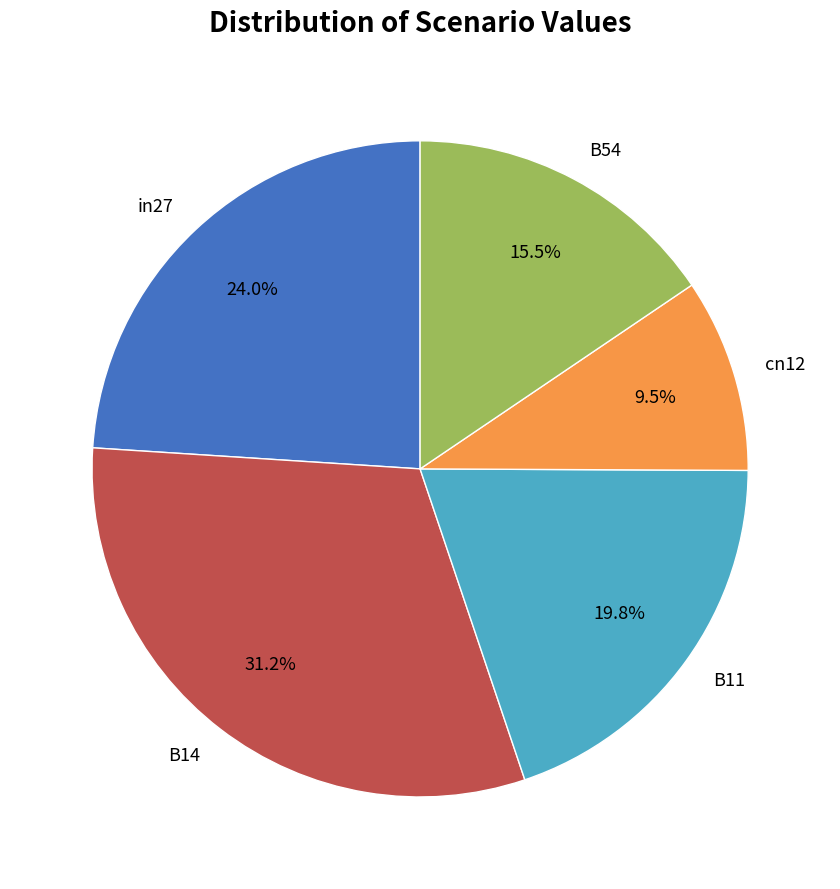

To the nearest percent, what is the difference between the B11 and B54 slice percentages?

4%